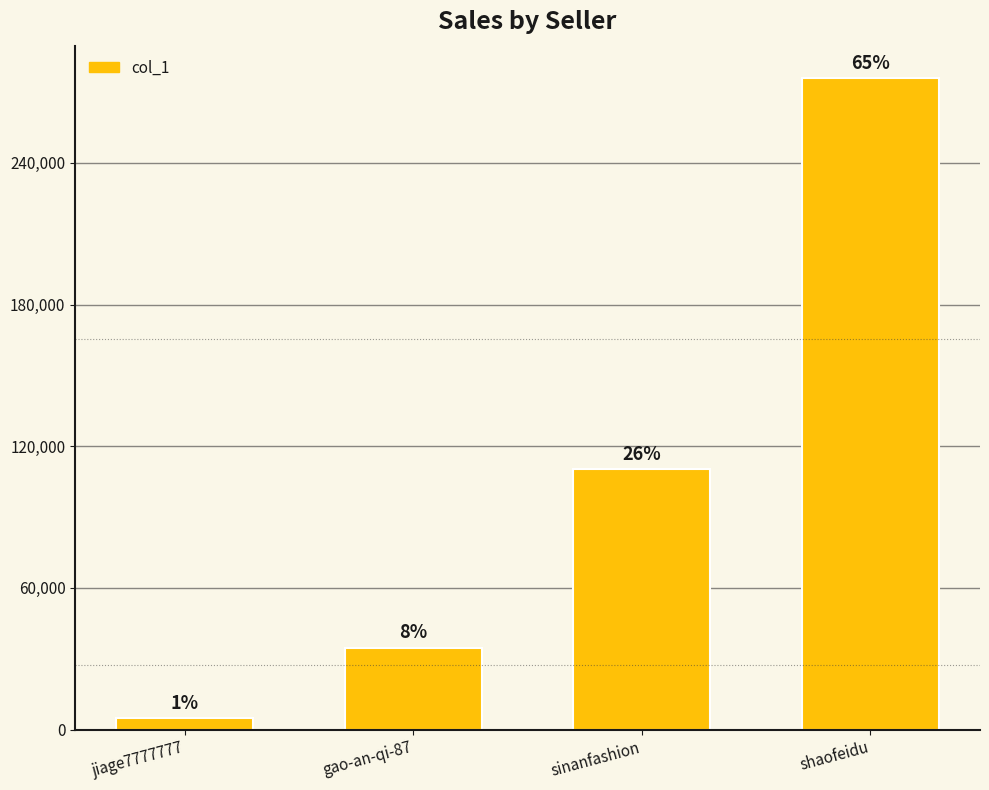

Are the bars horizontal?

No